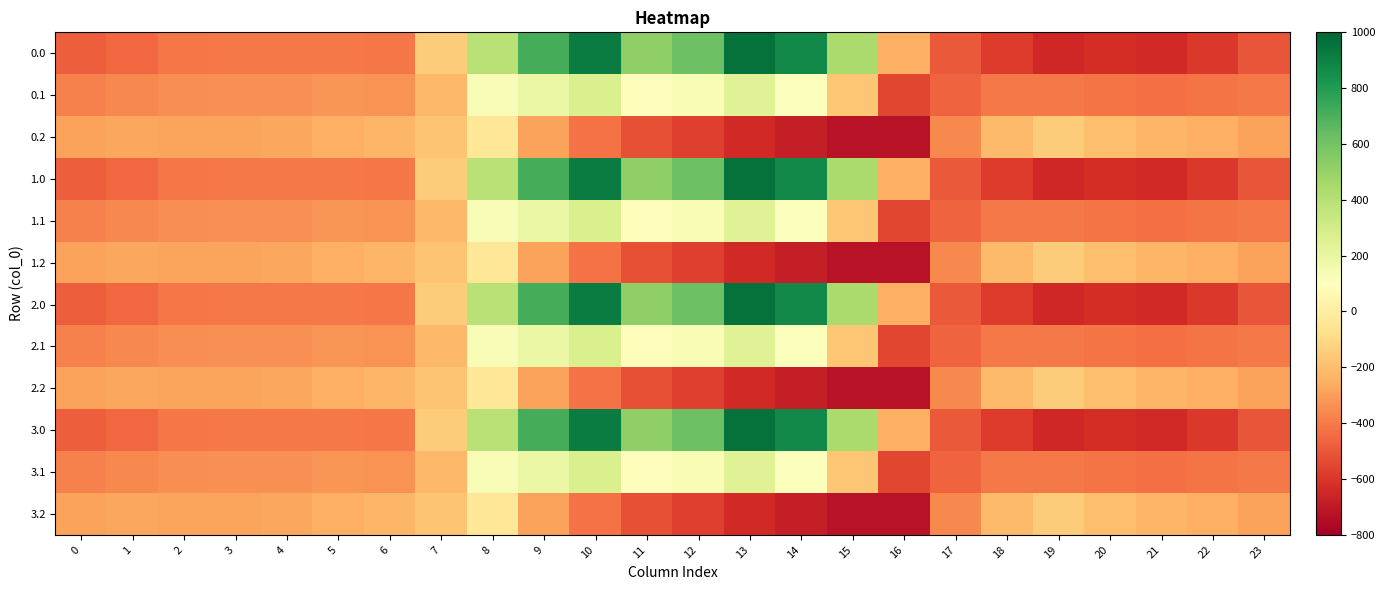

Rank the series by their maximum value, from lowest to highest.

0.2, 1.2, 2.2, 3.2, 0.1, 1.1, 2.1, 3.1, 0.0, 1.0, 2.0, 3.0